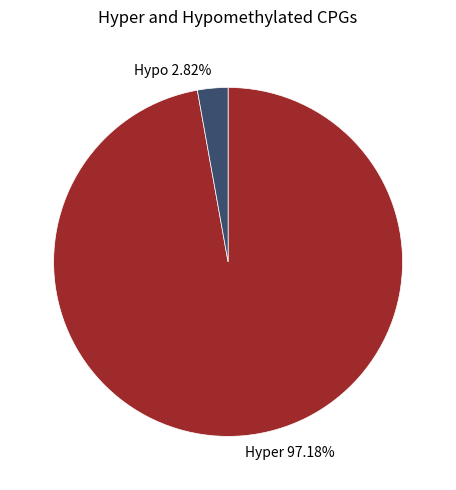

What is the largest slice in the pie chart?

Hyper 97.18%